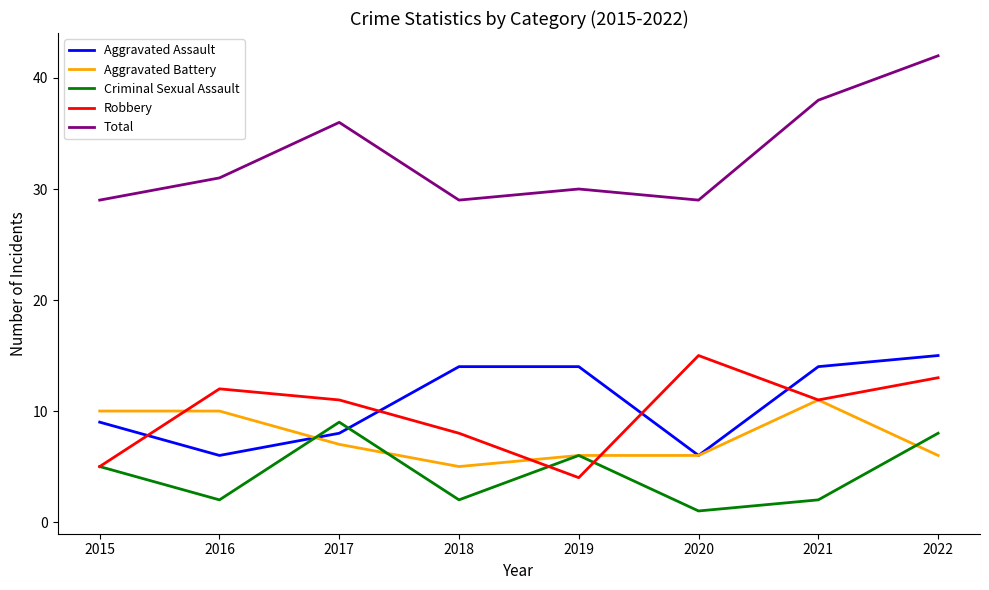

Read the Aggravated Battery value at 2015.

10